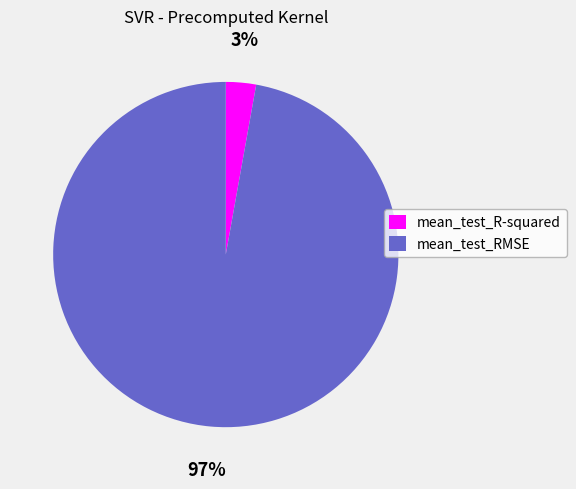

Rank the categories by value from lowest to highest.

mean_test_R-squared, mean_test_RMSE